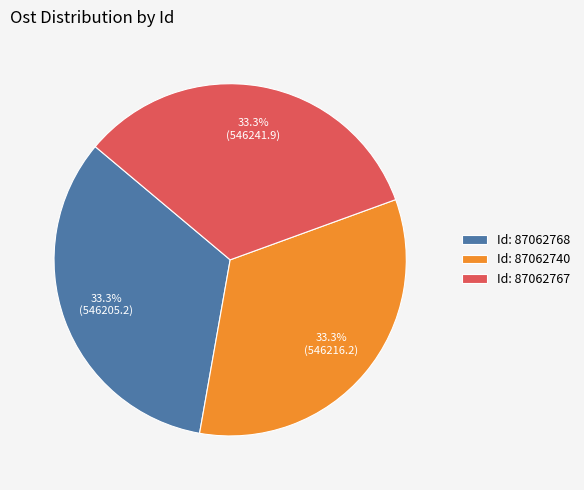

What is the ratio of the value at Id: 87062768 to the value at Id: 87062767?

1.0